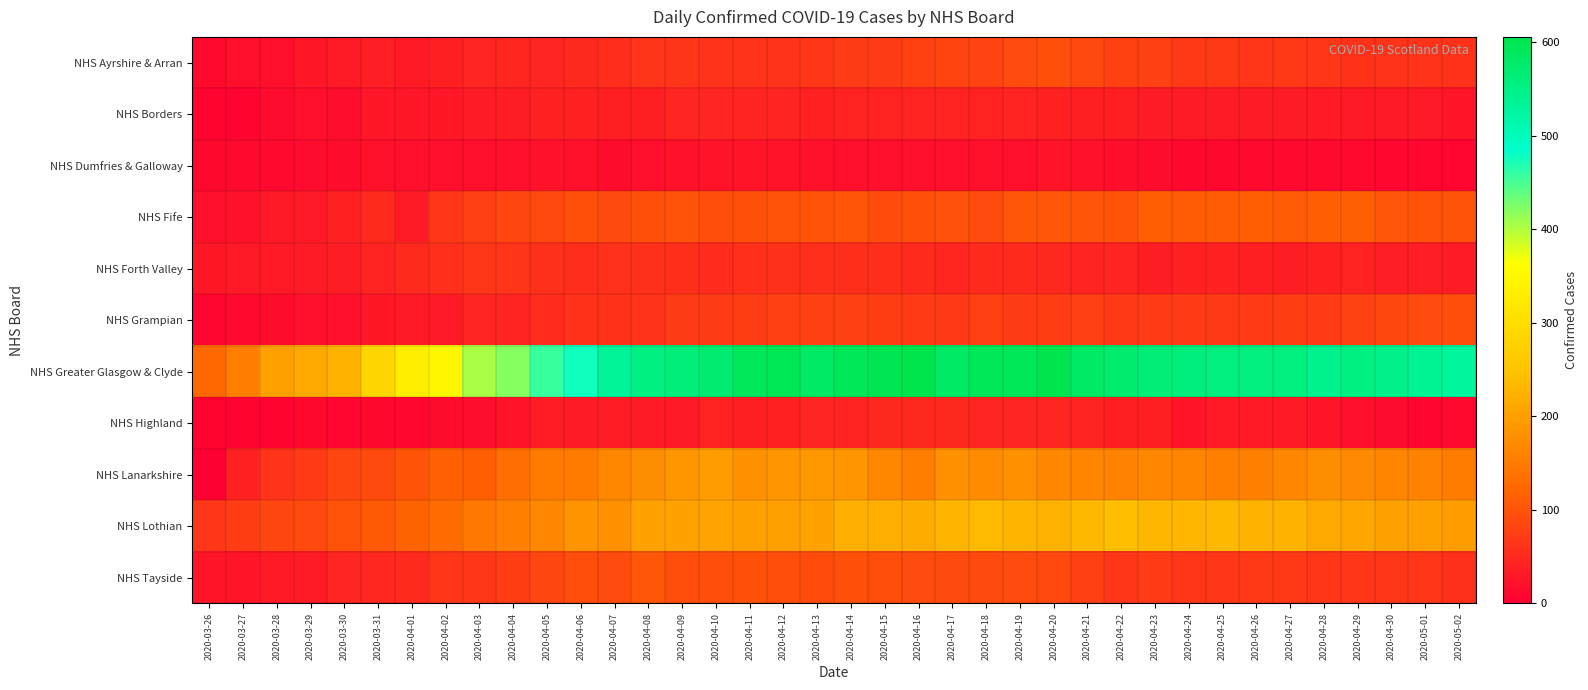

Reading left to right, what are all the values shown in this chart?

NHS Ayrshire & Arran: 2020-03-26=14	2020-03-27=19	2020-03-28=20	2020-03-29=28	2020-03-30=34	2020-03-31=37	2020-04-01=32	2020-04-02=39	2020-04-03=45	2020-04-04=47	2020-04-05=46	2020-04-06=49	2020-04-07=55	2020-04-08=63	2020-04-09=63	2020-04-10=62	2020-04-11=62	2020-04-12=62	2020-04-13=67	2020-04-14=72	2020-04-15=72	2020-04-16=79	2020-04-17=82	2020-04-18=81	2020-04-19=91	2020-04-20=95	2020-04-21=87	2020-04-22=79	2020-04-23=78	2020-04-24=69	2020-04-25=69	2020-04-26=66	2020-04-27=68	2020-04-28=66	2020-04-29=61	2020-04-30=62	2020-05-01=62	2020-05-02=61
NHS Borders: 2020-03-26=5	2020-03-27=6	2020-03-28=15	2020-03-29=20	2020-03-30=17	2020-03-31=28	2020-04-01=29	2020-04-02=28	2020-04-03=34	2020-04-04=36	2020-04-05=40	2020-04-06=41	2020-04-07=39	2020-04-08=39	2020-04-09=46	2020-04-10=45	2020-04-11=44	2020-04-12=44	2020-04-13=41	2020-04-14=42	2020-04-15=42	2020-04-16=43	2020-04-17=43	2020-04-18=42	2020-04-19=43	2020-04-20=41	2020-04-21=39	2020-04-22=38	2020-04-23=34	2020-04-24=34	2020-04-25=34	2020-04-26=34	2020-04-27=34	2020-04-28=32	2020-04-29=31	2020-04-30=31	2020-05-01=30	2020-05-02=27
NHS Dumfries & Galloway: 2020-03-26=11	2020-03-27=13	2020-03-28=13	2020-03-29=15	2020-03-30=16	2020-03-31=21	2020-04-01=20	2020-04-02=19	2020-04-03=19	2020-04-04=20	2020-04-05=23	2020-04-06=21	2020-04-07=16	2020-04-08=20	2020-04-09=22	2020-04-10=24	2020-04-11=25	2020-04-12=24	2020-04-13=23	2020-04-14=19	2020-04-15=20	2020-04-16=20	2020-04-17=19	2020-04-18=21	2020-04-19=20	2020-04-20=24	2020-04-21=23	2020-04-22=18	2020-04-23=16	2020-04-24=11	2020-04-25=11	2020-04-26=12	2020-04-27=12	2020-04-28=13	2020-04-29=13	2020-04-30=10	2020-05-01=10	2020-05-02=8
NHS Fife: 2020-03-26=20	2020-03-27=23	2020-03-28=30	2020-03-29=31	2020-03-30=41	2020-03-31=52	2020-04-01=34	2020-04-02=65	2020-04-03=76	2020-04-04=84	2020-04-05=87	2020-04-06=95	2020-04-07=89	2020-04-08=96	2020-04-09=100	2020-04-10=94	2020-04-11=97	2020-04-12=99	2020-04-13=101	2020-04-14=102	2020-04-15=92	2020-04-16=96	2020-04-17=98	2020-04-18=91	2020-04-19=105	2020-04-20=105	2020-04-21=102	2020-04-22=100	2020-04-23=113	2020-04-24=110	2020-04-25=111	2020-04-26=113	2020-04-27=109	2020-04-28=113	2020-04-29=114	2020-04-30=103	2020-05-01=100	2020-05-02=100
NHS Forth Valley: 2020-03-26=29	2020-03-27=31	2020-03-28=32	2020-03-29=34	2020-03-30=36	2020-03-31=43	2020-04-01=52	2020-04-02=57	2020-04-03=65	2020-04-04=63	2020-04-05=59	2020-04-06=55	2020-04-07=60	2020-04-08=59	2020-04-09=56	2020-04-10=53	2020-04-11=57	2020-04-12=58	2020-04-13=57	2020-04-14=56	2020-04-15=56	2020-04-16=51	2020-04-17=47	2020-04-18=51	2020-04-19=50	2020-04-20=49	2020-04-21=43	2020-04-22=44	2020-04-23=36	2020-04-24=41	2020-04-25=40	2020-04-26=39	2020-04-27=36	2020-04-28=40	2020-04-29=42	2020-04-30=37	2020-05-01=37	2020-05-02=34
NHS Grampian: 2020-03-26=8	2020-03-27=13	2020-03-28=16	2020-03-29=19	2020-03-30=20	2020-03-31=28	2020-04-01=31	2020-04-02=30	2020-04-03=45	2020-04-04=44	2020-04-05=53	2020-04-06=61	2020-04-07=61	2020-04-08=62	2020-04-09=72	2020-04-10=72	2020-04-11=73	2020-04-12=78	2020-04-13=77	2020-04-14=78	2020-04-15=73	2020-04-16=71	2020-04-17=69	2020-04-18=75	2020-04-19=72	2020-04-20=73	2020-04-21=75	2020-04-22=68	2020-04-23=71	2020-04-24=71	2020-04-25=69	2020-04-26=71	2020-04-27=73	2020-04-28=71	2020-04-29=80	2020-04-30=85	2020-05-01=90	2020-05-02=94
NHS Greater Glasgow & Clyde: 2020-03-26=125	2020-03-27=153	2020-03-28=200	2020-03-29=213	2020-03-30=226	2020-03-31=287	2020-04-01=331	2020-04-02=347	2020-04-03=404	2020-04-04=421	2020-04-05=458	2020-04-06=476	2020-04-07=534	2020-04-08=555	2020-04-09=563	2020-04-10=571	2020-04-11=590	2020-04-12=597	2020-04-13=583	2020-04-14=594	2020-04-15=598	2020-04-16=606	2020-04-17=580	2020-04-18=593	2020-04-19=593	2020-04-20=603	2020-04-21=583	2020-04-22=574	2020-04-23=564	2020-04-24=561	2020-04-25=557	2020-04-26=557	2020-04-27=557	2020-04-28=542	2020-04-29=555	2020-04-30=548	2020-05-01=538	2020-05-02=530
NHS Highland: 2020-03-26=7	2020-03-27=6	2020-03-28=7	2020-03-29=11	2020-03-30=8	2020-03-31=11	2020-04-01=10	2020-04-02=16	2020-04-03=17	2020-04-04=24	2020-04-05=35	2020-04-06=34	2020-04-07=35	2020-04-08=34	2020-04-09=30	2020-04-10=42	2020-04-11=39	2020-04-12=40	2020-04-13=46	2020-04-14=43	2020-04-15=49	2020-04-16=49	2020-04-17=49	2020-04-18=46	2020-04-19=45	2020-04-20=46	2020-04-21=43	2020-04-22=39	2020-04-23=39	2020-04-24=26	2020-04-25=32	2020-04-26=33	2020-04-27=32	2020-04-28=27	2020-04-29=19	2020-04-30=15	2020-05-01=8	2020-05-02=13
NHS Lanarkshire: 2020-03-26=0	2020-03-27=41	2020-03-28=62	2020-03-29=71	2020-03-30=83	2020-03-31=89	2020-04-01=101	2020-04-02=115	2020-04-03=113	2020-04-04=133	2020-04-05=151	2020-04-06=151	2020-04-07=168	2020-04-08=176	2020-04-09=188	2020-04-10=196	2020-04-11=181	2020-04-12=187	2020-04-13=189	2020-04-14=187	2020-04-15=167	2020-04-16=154	2020-04-17=179	2020-04-18=173	2020-04-19=180	2020-04-20=169	2020-04-21=163	2020-04-22=161	2020-04-23=167	2020-04-24=163	2020-04-25=158	2020-04-26=158	2020-04-27=167	2020-04-28=174	2020-04-29=170	2020-04-30=163	2020-05-01=160	2020-05-02=152
NHS Lothian: 2020-03-26=66	2020-03-27=73	2020-03-28=83	2020-03-29=88	2020-03-30=99	2020-03-31=107	2020-04-01=118	2020-04-02=128	2020-04-03=149	2020-04-04=158	2020-04-05=166	2020-04-06=183	2020-04-07=179	2020-04-08=204	2020-04-09=204	2020-04-10=205	2020-04-11=200	2020-04-12=201	2020-04-13=204	2020-04-14=221	2020-04-15=221	2020-04-16=217	2020-04-17=229	2020-04-18=236	2020-04-19=228	2020-04-20=224	2020-04-21=234	2020-04-22=241	2020-04-23=230	2020-04-24=230	2020-04-25=234	2020-04-26=227	2020-04-27=227	2020-04-28=213	2020-04-29=209	2020-04-30=203	2020-05-01=200	2020-05-02=197
NHS Tayside: 2020-03-26=26	2020-03-27=25	2020-03-28=32	2020-03-29=34	2020-03-30=46	2020-03-31=48	2020-04-01=52	2020-04-02=64	2020-04-03=67	2020-04-04=74	2020-04-05=83	2020-04-06=93	2020-04-07=91	2020-04-08=105	2020-04-09=94	2020-04-10=94	2020-04-11=97	2020-04-12=94	2020-04-13=92	2020-04-14=97	2020-04-15=93	2020-04-16=90	2020-04-17=89	2020-04-18=89	2020-04-19=90	2020-04-20=87	2020-04-21=77	2020-04-22=66	2020-04-23=71	2020-04-24=64	2020-04-25=67	2020-04-26=69	2020-04-27=69	2020-04-28=65	2020-04-29=66	2020-04-30=65	2020-05-01=65	2020-05-02=59